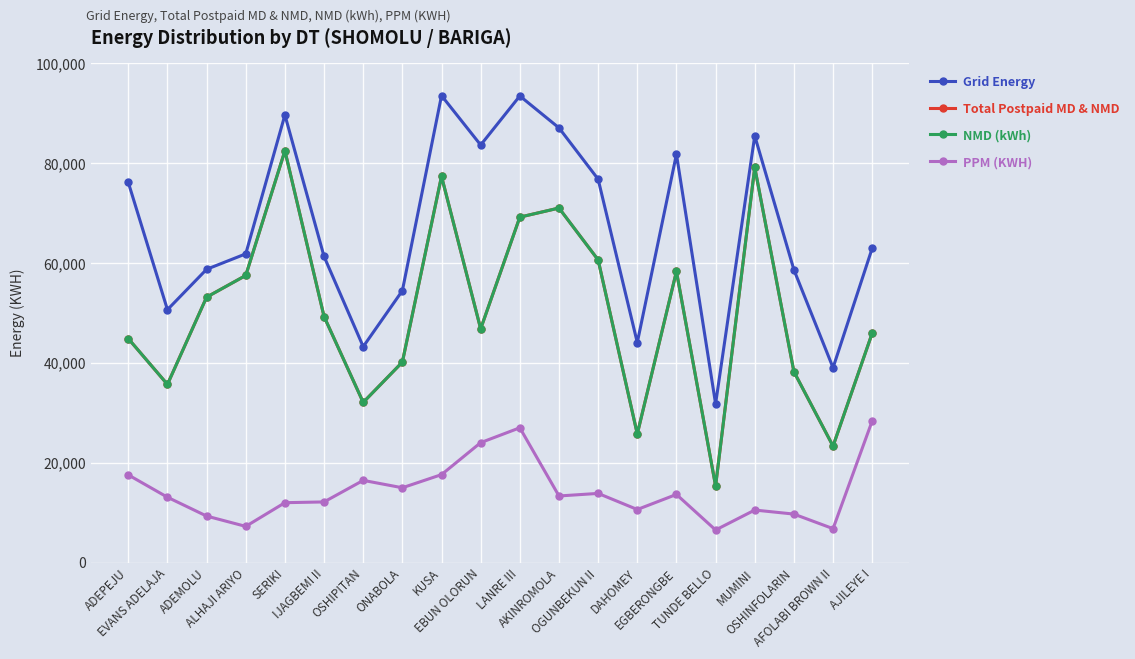

What is the difference between the PPM (KWH) values at MUMINI and LANRE III?

16481.3